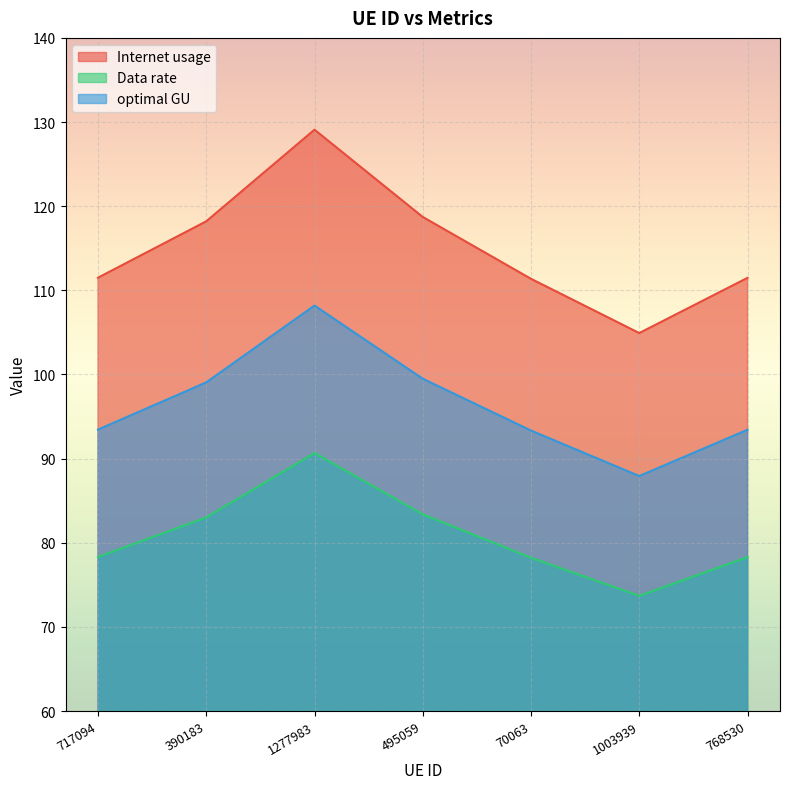

At 768530, list the series in order from smallest to largest.

Data rate, optimal GU, Internet usage